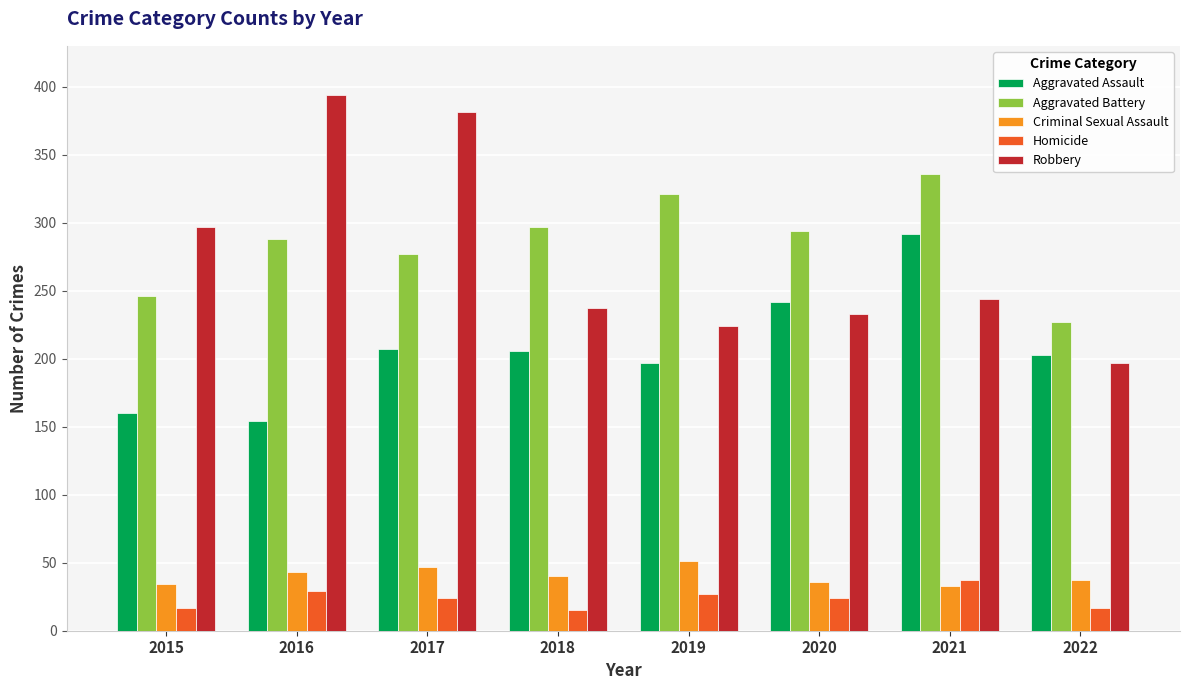

Is it true that Aggravated Battery equals 294 at 2020?

True